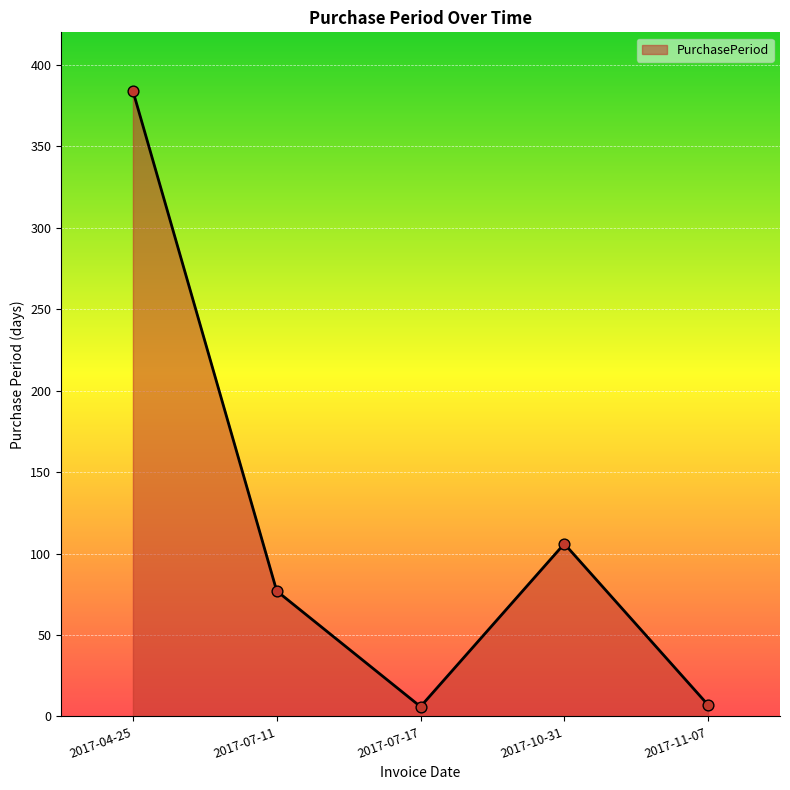

What is the change in value from 2017-07-17 to 2017-10-31?

+100